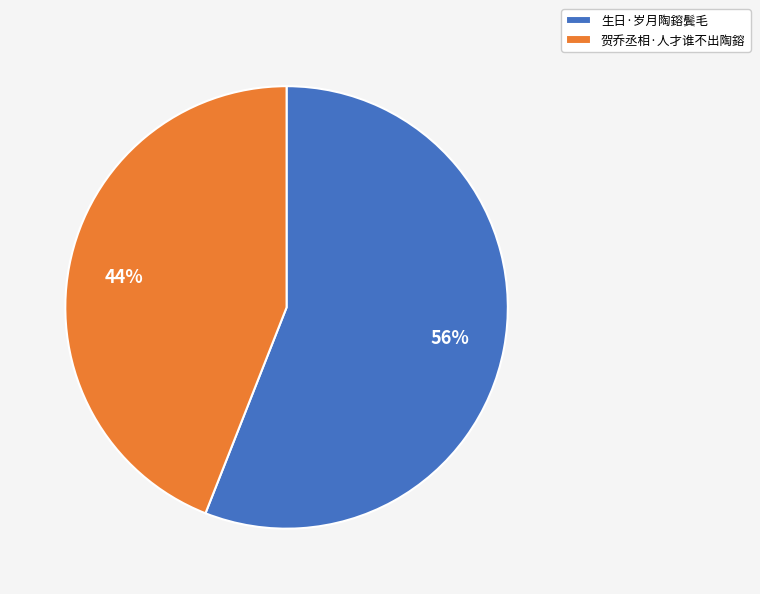

To the nearest percent, what is the average slice percentage?

50%